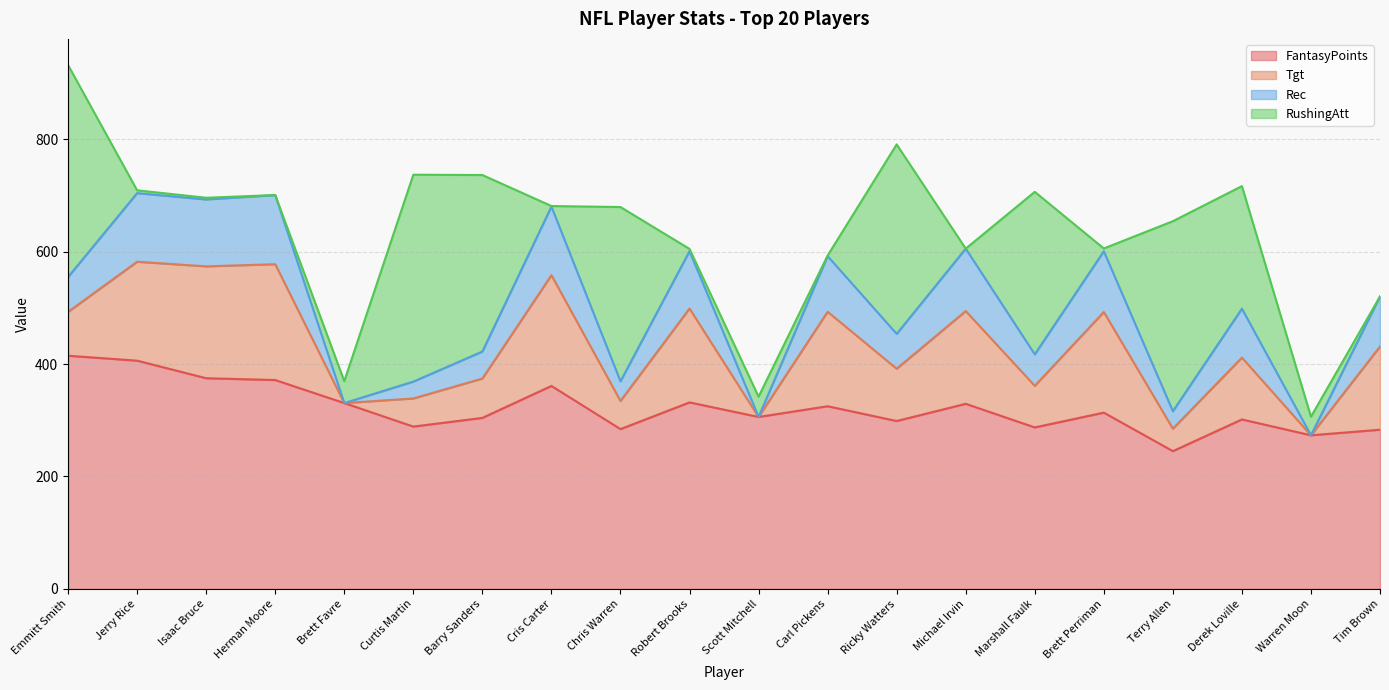

Is the value of FantasyPoints at Michael Irvin greater than the value of Tgt at Brett Favre?

Yes